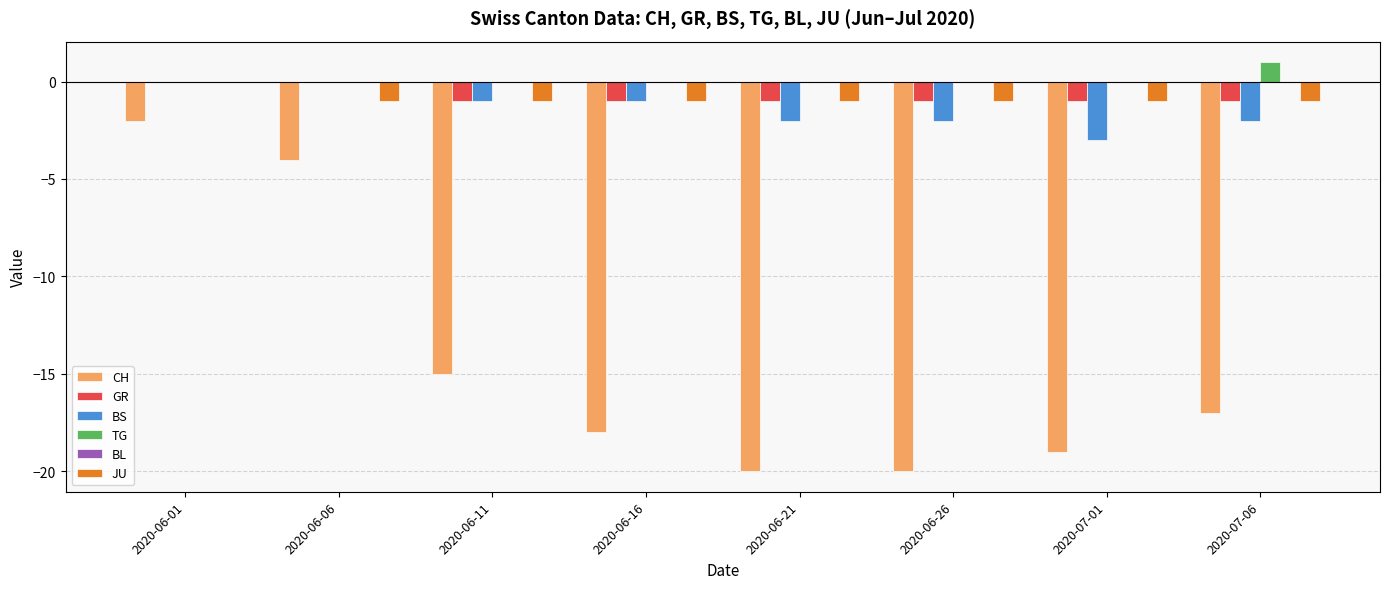

At which label is CH closest to -11?

2020-06-11